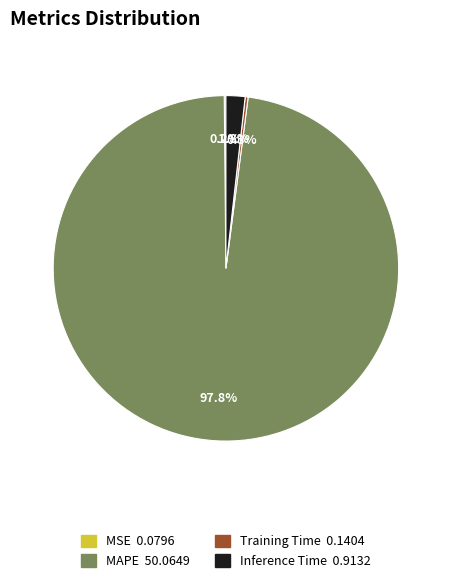

Is the sum of MAPE and Inference Time greater than half?

Yes